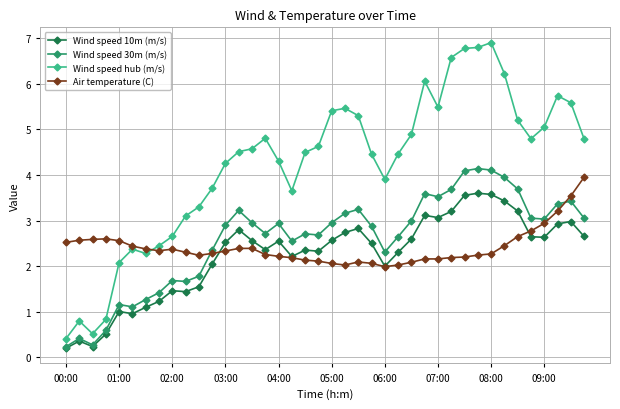

True or false: Wind speed 10m (m/s) and Wind speed hub (m/s) intersect in this chart.

False